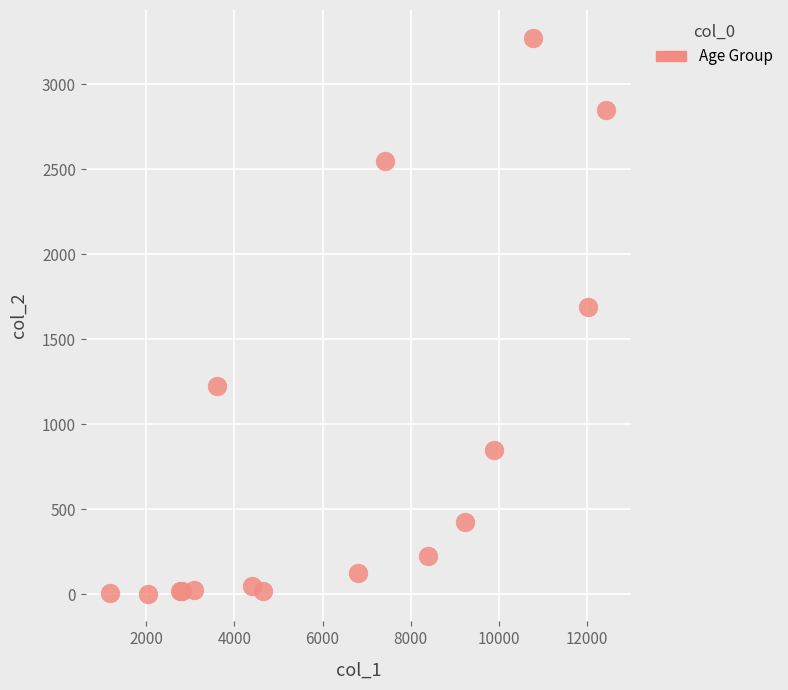

What Y value in the scatter plot is closest to 1638?

1690